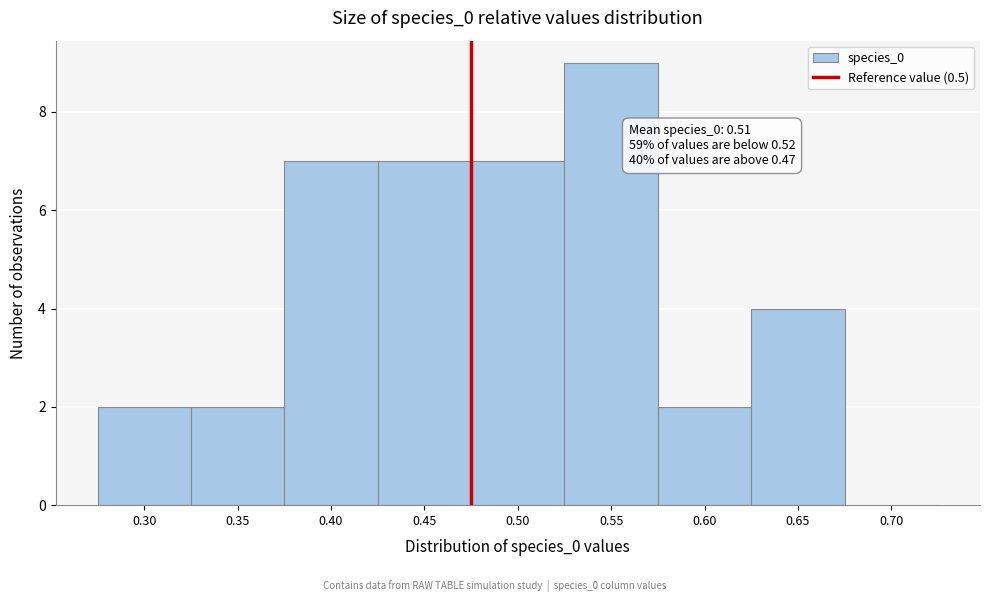

Reading left to right, extract all data points from this chart.

0.30=2	0.35=2	0.40=7	0.45=7	0.50=7	0.55=9	0.60=2	0.65=4	0.70=0